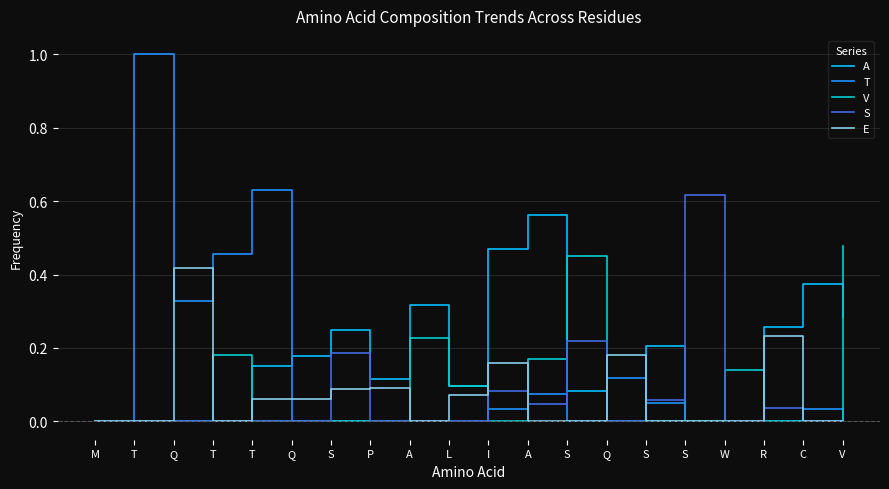

Which category has the highest value across all series?

T